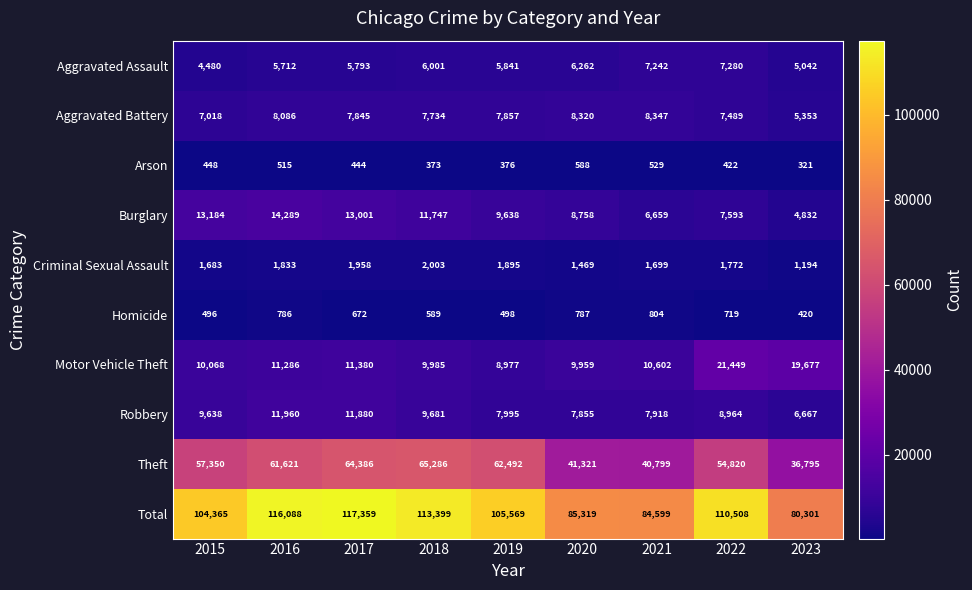

Which category has the highest value in the Burglary series?

2016